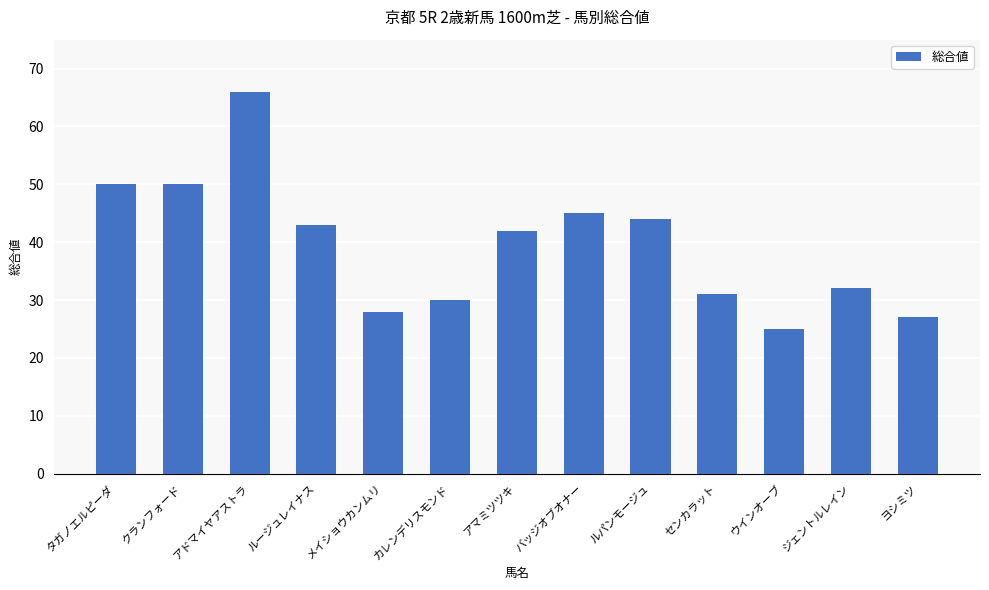

What is the value of the 7th bar from the left?

42